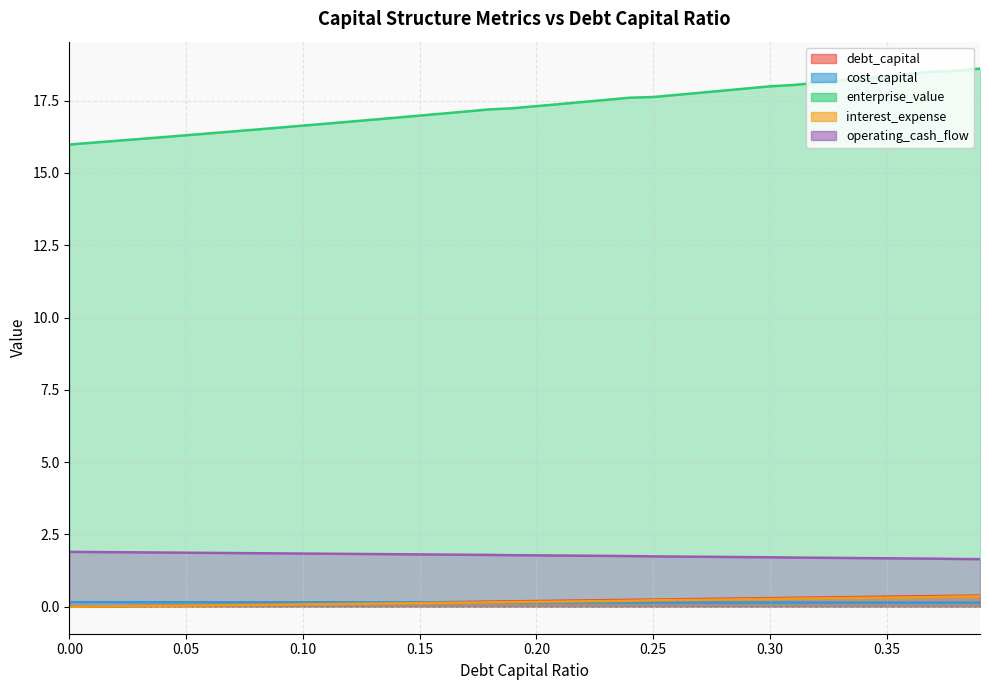

Reading left to right, transcribe all the data shown in this chart.

debt_capital: 0.0=0.0	0.01=0.0	0.02=0.0	0.03=0.0	0.04=0.0	0.05=0.1	0.06=0.1	0.07=0.1	0.08=0.1	0.09=0.1	0.1=0.1	0.11=0.1	0.12=0.1	0.13=0.1	0.14=0.1	0.15=0.1	0.16=0.2	0.17=0.2	0.18=0.2	0.19=0.2	0.2=0.2	0.21=0.2	0.22=0.2	0.23=0.2	0.24=0.2	0.25=0.2	0.26=0.3	0.27=0.3	0.28=0.3	0.29=0.3	0.3=0.3	0.31=0.3	0.32=0.3	0.33=0.3	0.34=0.3	0.35=0.3	0.36=0.4	0.37=0.4	0.38=0.4	0.39=0.4
cost_capital: 0.0=0.2	0.01=0.2	0.02=0.2	0.03=0.2	0.04=0.2	0.05=0.2	0.06=0.2	0.07=0.2	0.08=0.2	0.09=0.2	0.1=0.2	0.11=0.2	0.12=0.2	0.13=0.2	0.14=0.2	0.15=0.2	0.16=0.2	0.17=0.2	0.18=0.2	0.19=0.2	0.2=0.2	0.21=0.2	0.22=0.2	0.23=0.2	0.24=0.2	0.25=0.1	0.26=0.1	0.27=0.1	0.28=0.1	0.29=0.1	0.3=0.1	0.31=0.1	0.32=0.1	0.33=0.1	0.34=0.1	0.35=0.1	0.36=0.1	0.37=0.1	0.38=0.1	0.39=0.1
enterprise_value: 0.0=16.0	0.01=16.0	0.02=16.1	0.03=16.2	0.04=16.2	0.05=16.3	0.06=16.4	0.07=16.4	0.08=16.5	0.09=16.6	0.1=16.6	0.11=16.7	0.12=16.8	0.13=16.8	0.14=16.9	0.15=17.0	0.16=17.1	0.17=17.1	0.18=17.2	0.19=17.2	0.2=17.3	0.21=17.4	0.22=17.5	0.23=17.5	0.24=17.6	0.25=17.6	0.26=17.7	0.27=17.8	0.28=17.8	0.29=17.9	0.3=18.0	0.31=18.0	0.32=18.1	0.33=18.2	0.34=18.3	0.35=18.3	0.36=18.4	0.37=18.5	0.38=18.5	0.39=18.6
interest_expense: 0.0=0.0	0.01=0.0	0.02=0.0	0.03=0.0	0.04=0.0	0.05=0.0	0.06=0.1	0.07=0.1	0.08=0.1	0.09=0.1	0.1=0.1	0.11=0.1	0.12=0.1	0.13=0.1	0.14=0.1	0.15=0.1	0.16=0.1	0.17=0.1	0.18=0.2	0.19=0.2	0.2=0.2	0.21=0.2	0.22=0.2	0.23=0.2	0.24=0.2	0.25=0.2	0.26=0.2	0.27=0.2	0.28=0.3	0.29=0.3	0.3=0.3	0.31=0.3	0.32=0.3	0.33=0.3	0.34=0.3	0.35=0.3	0.36=0.3	0.37=0.3	0.38=0.4	0.39=0.4
operating_cash_flow: 0.0=1.9	0.01=1.9	0.02=1.9	0.03=1.9	0.04=1.9	0.05=1.9	0.06=1.9	0.07=1.9	0.08=1.9	0.09=1.8	0.1=1.8	0.11=1.8	0.12=1.8	0.13=1.8	0.14=1.8	0.15=1.8	0.16=1.8	0.17=1.8	0.18=1.8	0.19=1.8	0.2=1.8	0.21=1.8	0.22=1.8	0.23=1.8	0.24=1.8	0.25=1.7	0.26=1.7	0.27=1.7	0.28=1.7	0.29=1.7	0.3=1.7	0.31=1.7	0.32=1.7	0.33=1.7	0.34=1.7	0.35=1.7	0.36=1.7	0.37=1.7	0.38=1.7	0.39=1.6